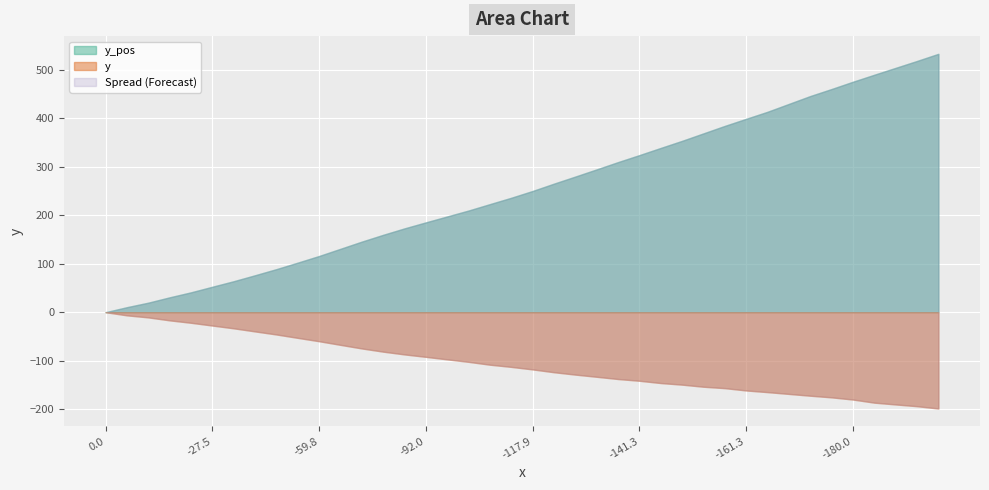

What is the maximum value shown in the chart?

532.4